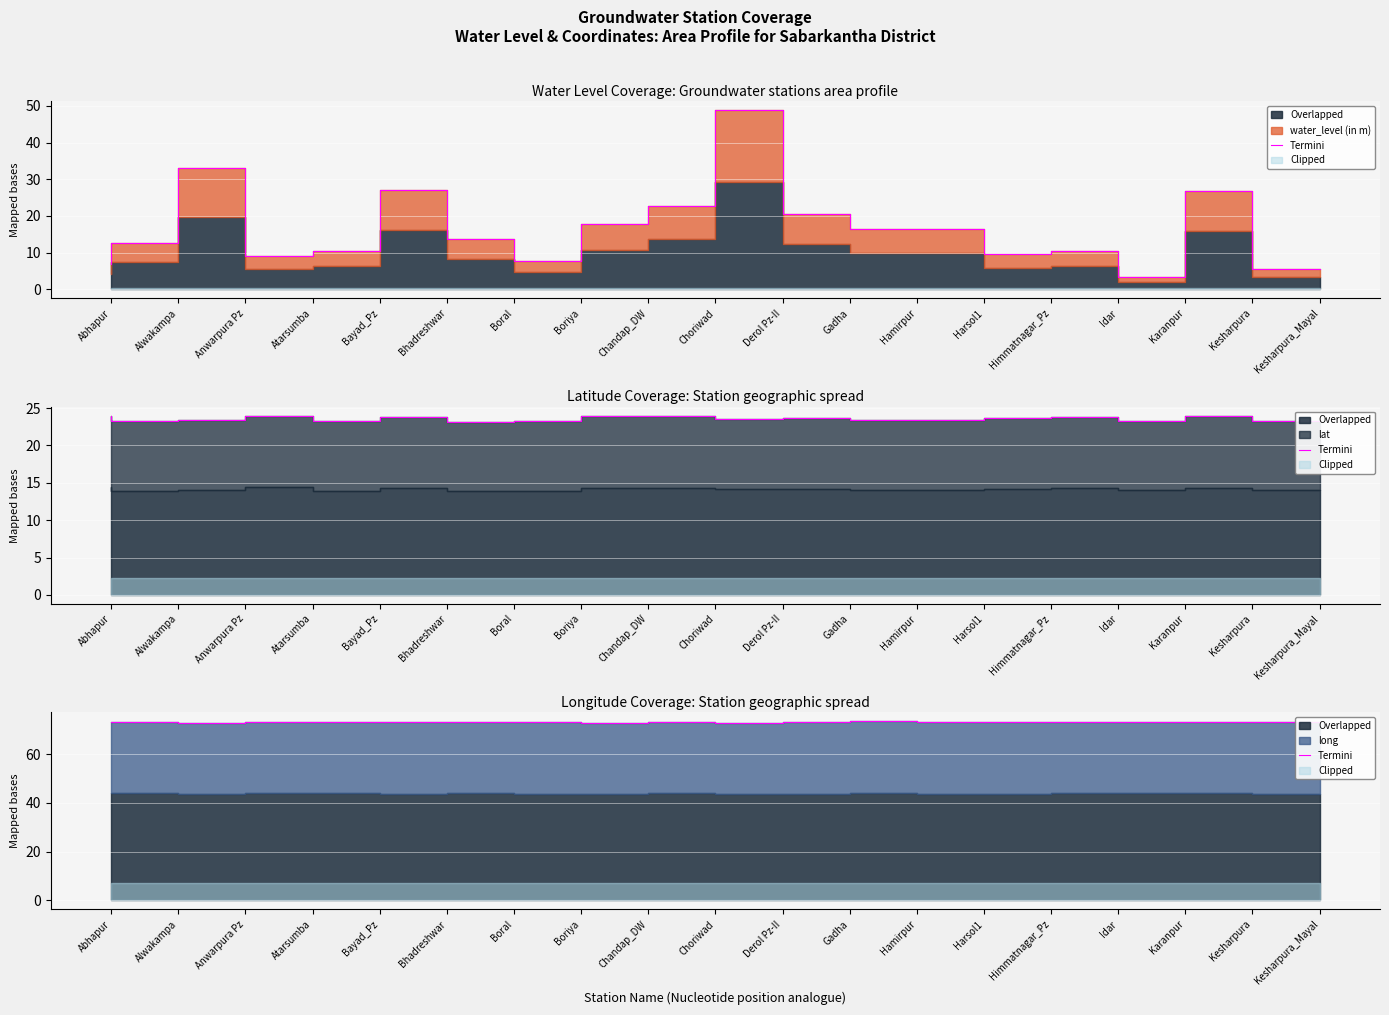

At which label does the data first exceed 73?

Abhapur